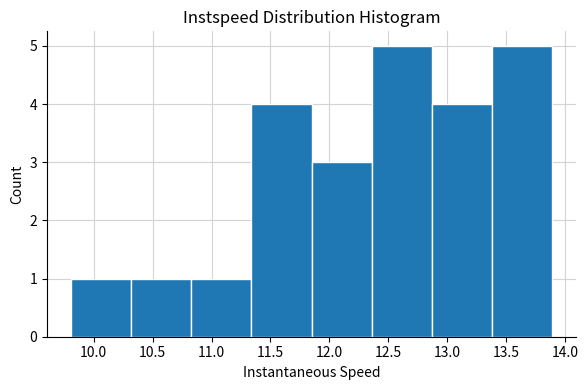

Reading left to right, transcribe this chart: for each bar, give the range it covers on the x-axis and its height. Neither the bar edges nor the heights are printed on the chart, so give them approximately, as read against the axes.

9.80 to 10.30: 1
10.30 to 10.85: 1
10.85 to 11.35: 1
11.35 to 11.85: 4
11.85 to 12.35: 3
12.35 to 12.85: 5
12.85 to 13.40: 4
13.40 to 13.90: 5